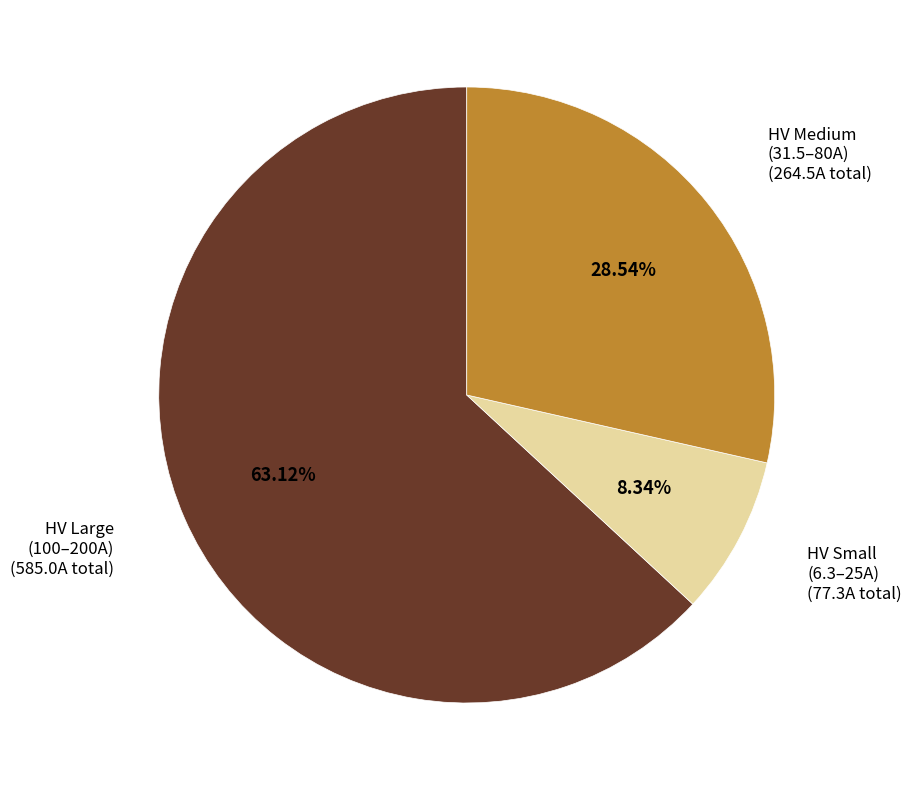

Combined, do HV Small (6.3–25A) and HV Medium (31.5–80A) account for over 50%?

No